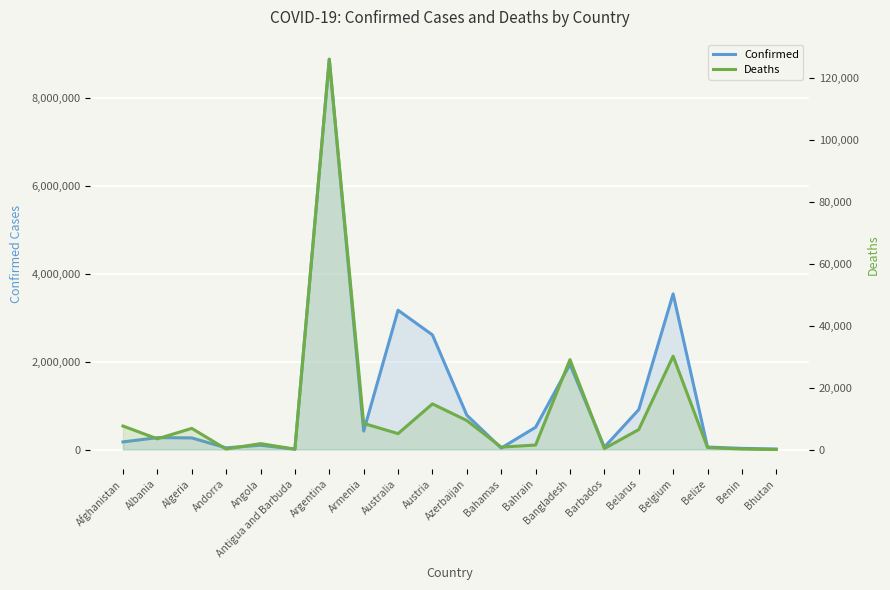

What is the label of the 20th point from the right?

Afghanistan